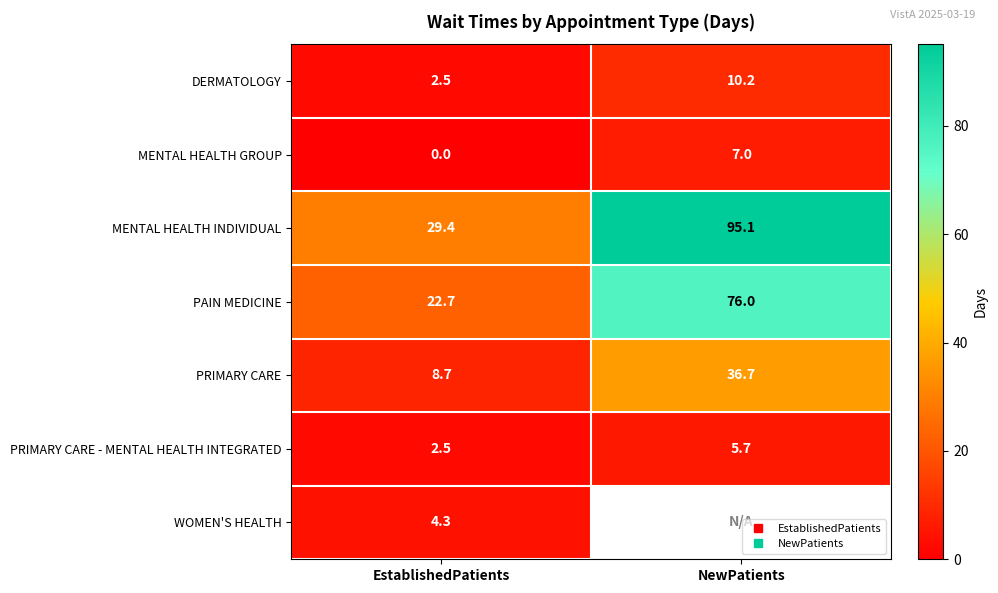

Where does the PRIMARY CARE - MENTAL HEALTH INTEGRATED series first go above 5?

NewPatients